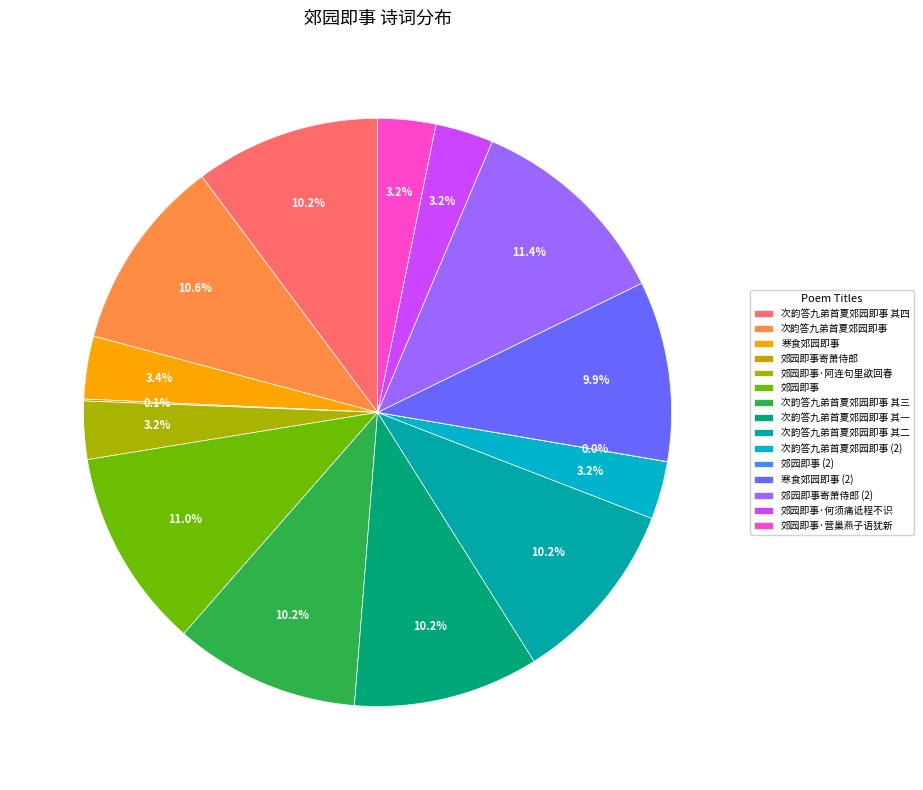

Between 郊园即事·营巢燕子语犹新 and 次韵答九弟首夏郊园即事, which is larger?

次韵答九弟首夏郊园即事